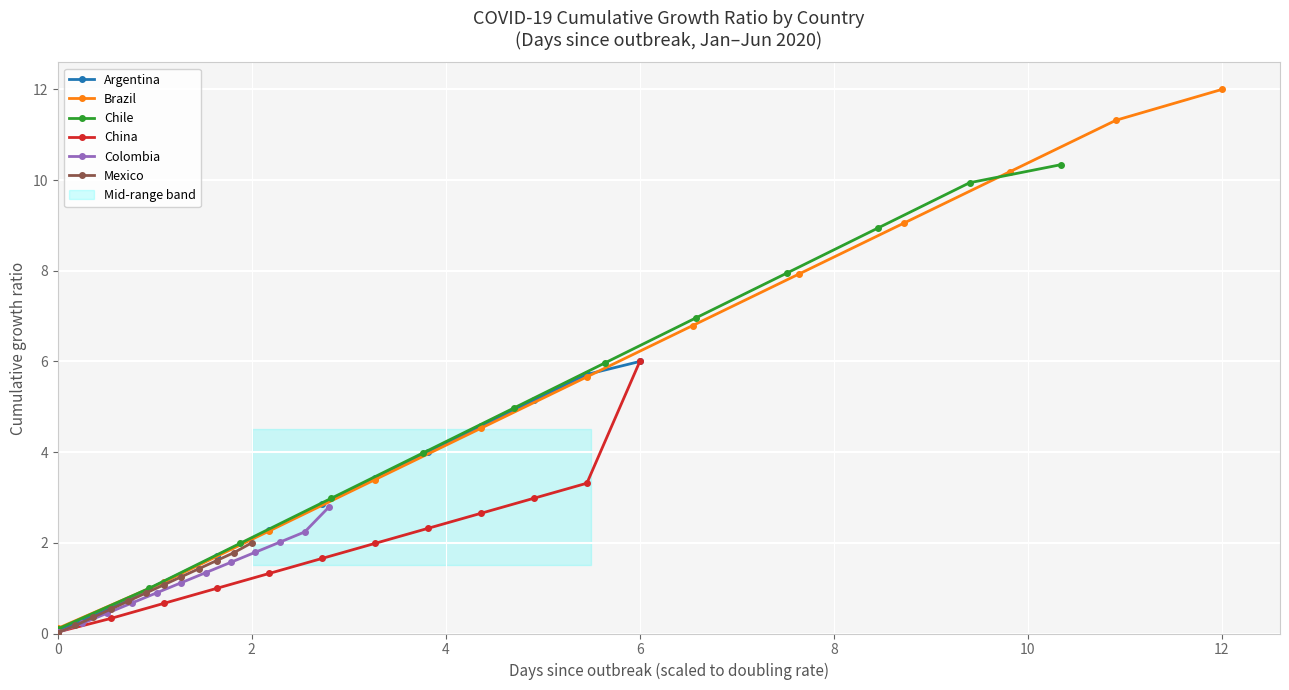

What is the difference between the highest and lowest values at 0?

0.1